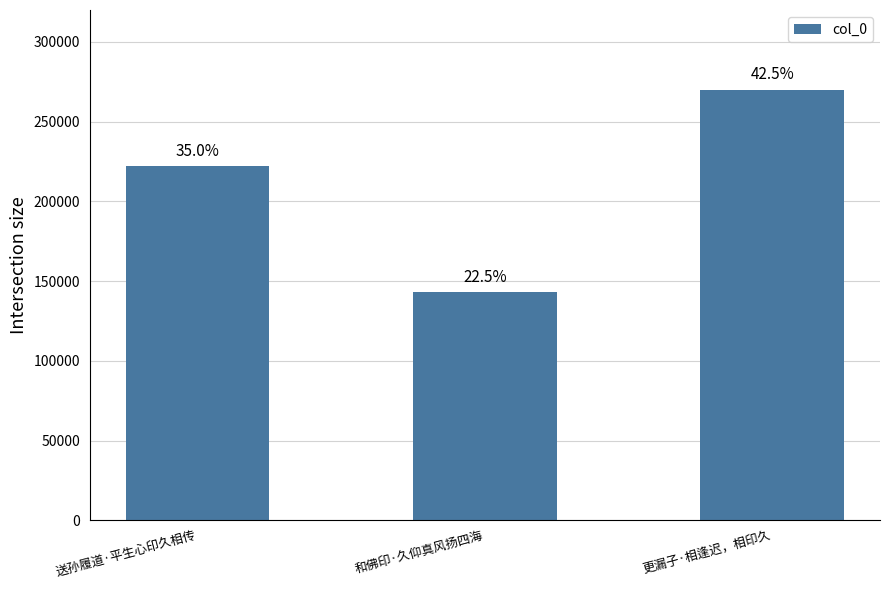

How many bars are there in total?

3